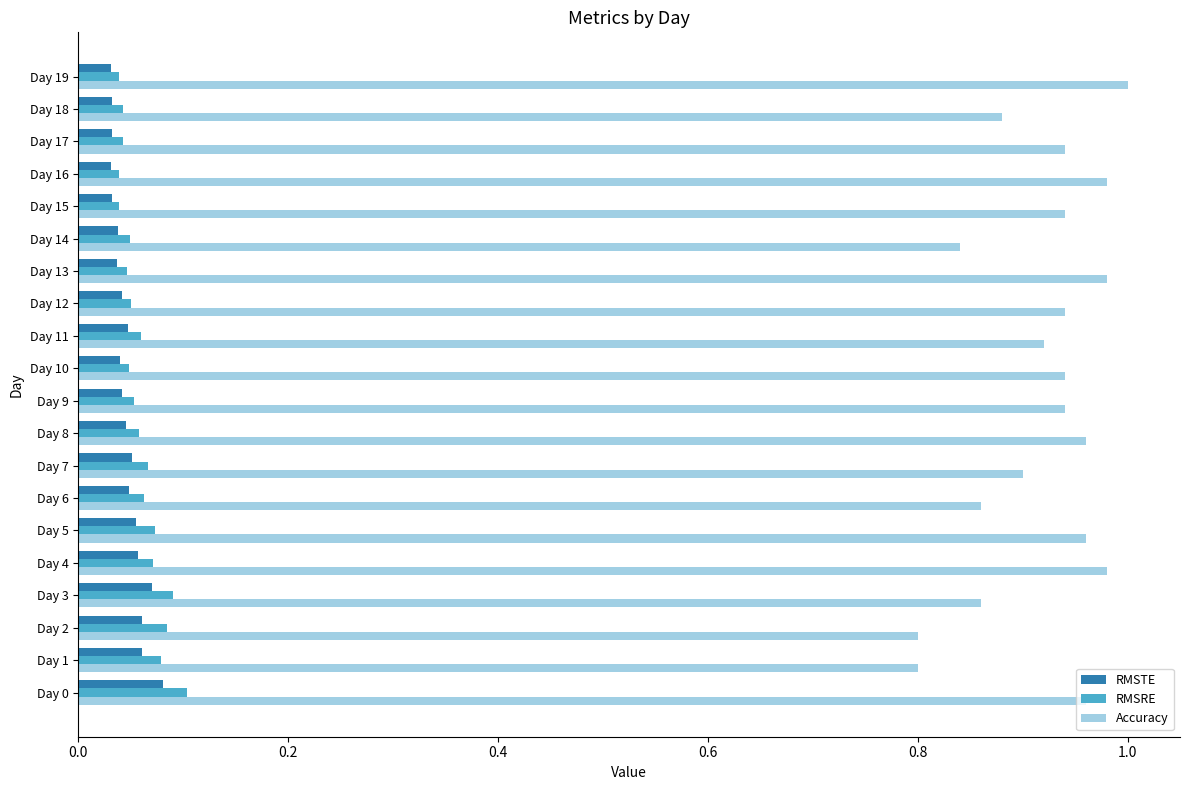

At which category does the chart reach its peak across all series?

Day 19